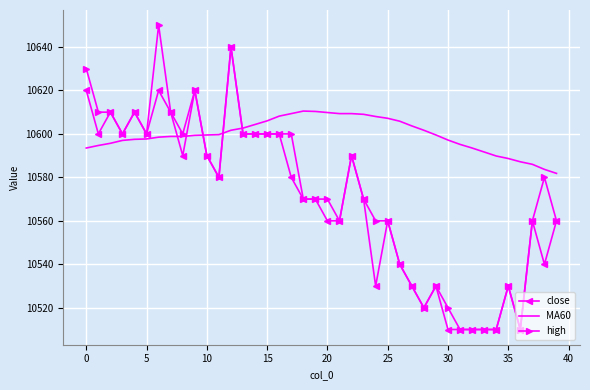

What is the greatest value displayed?

10650.0